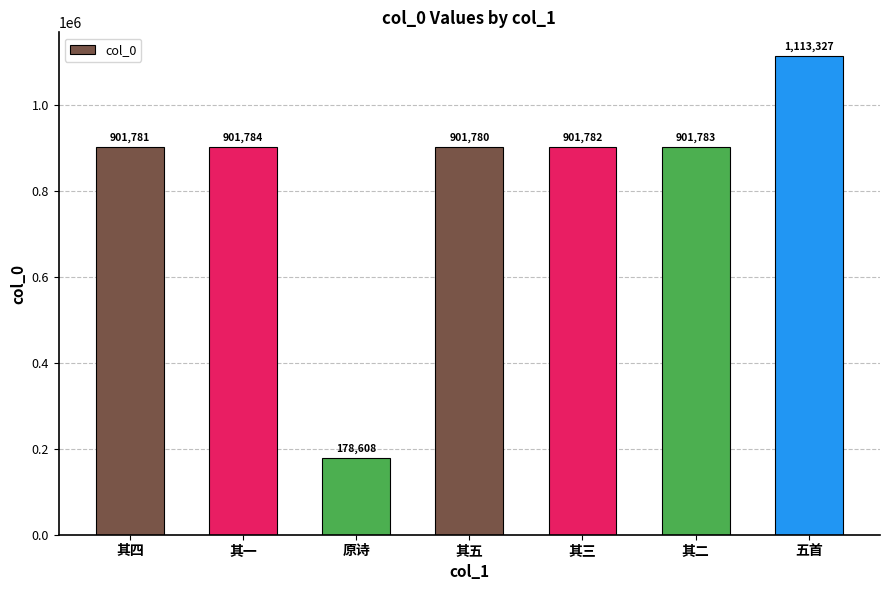

What is the value of the 4th bar from the left?

901780